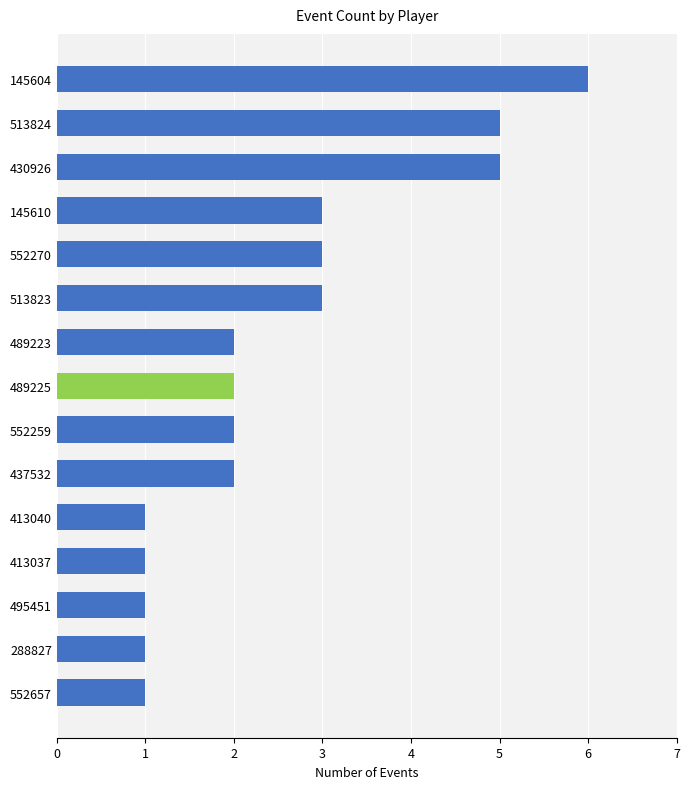

Which category has the highest value across all series?

145604